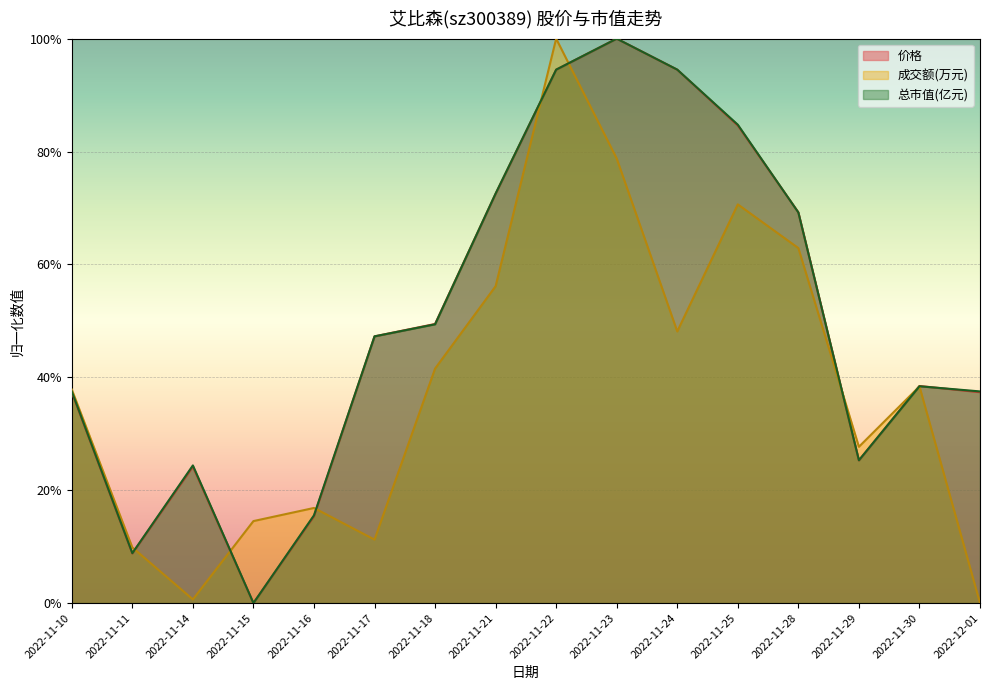

Which category has the highest value in the 总市值(亿元) series?

2022-11-23